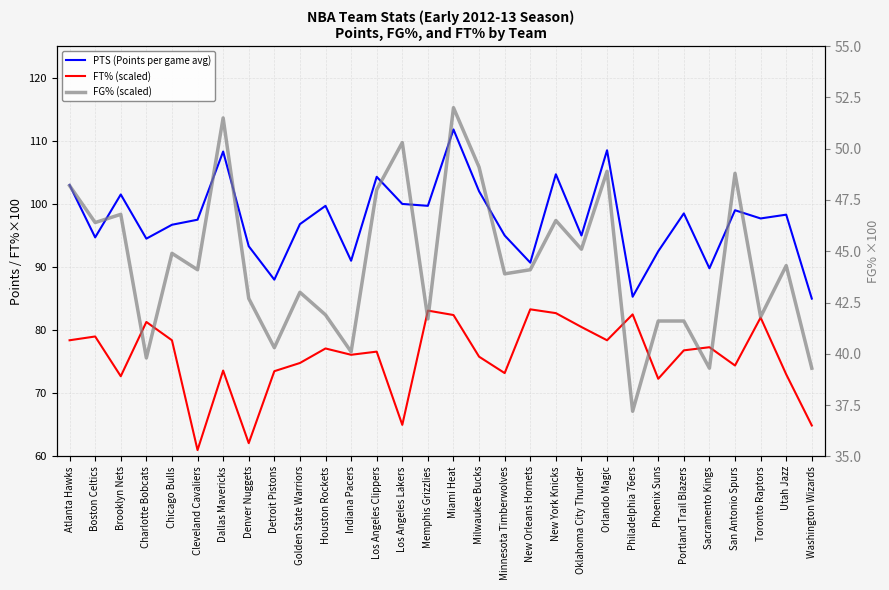

True or false: FT% (scaled) has a value of 51.9 at San Antonio Spurs.

False